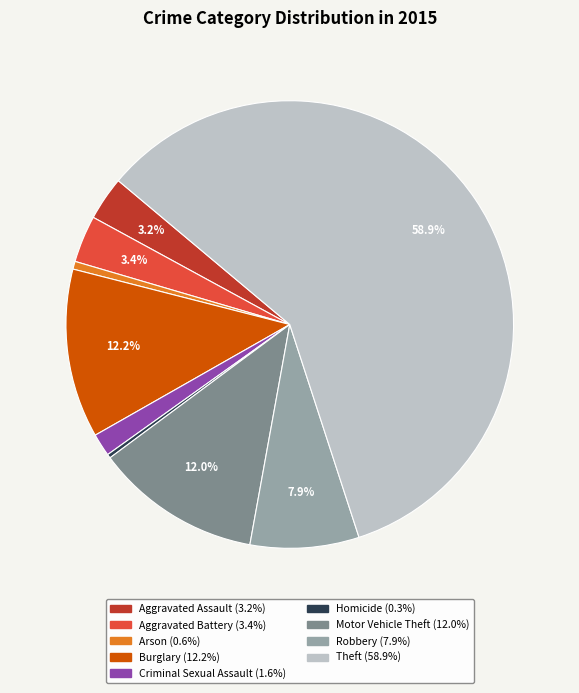

To the nearest percent, what is the difference between the Homicide and Criminal Sexual Assault slice percentages?

1%